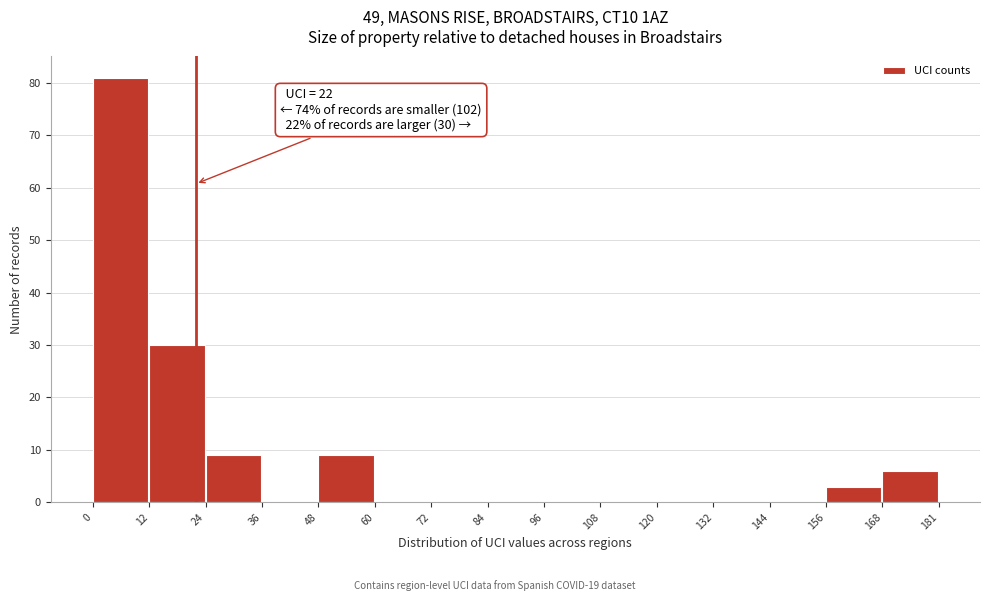

Over which range of the x-axis is the bar tallest?

0 to 12